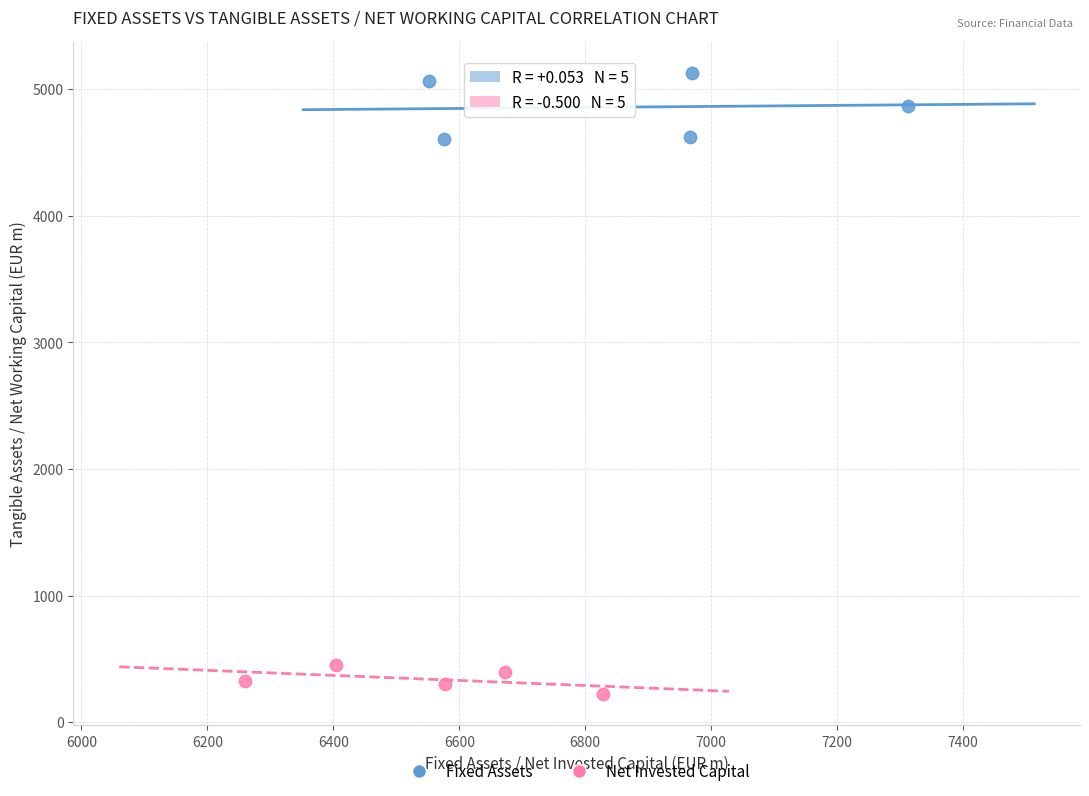

Which series contains the highest Y value?

Fixed Assets